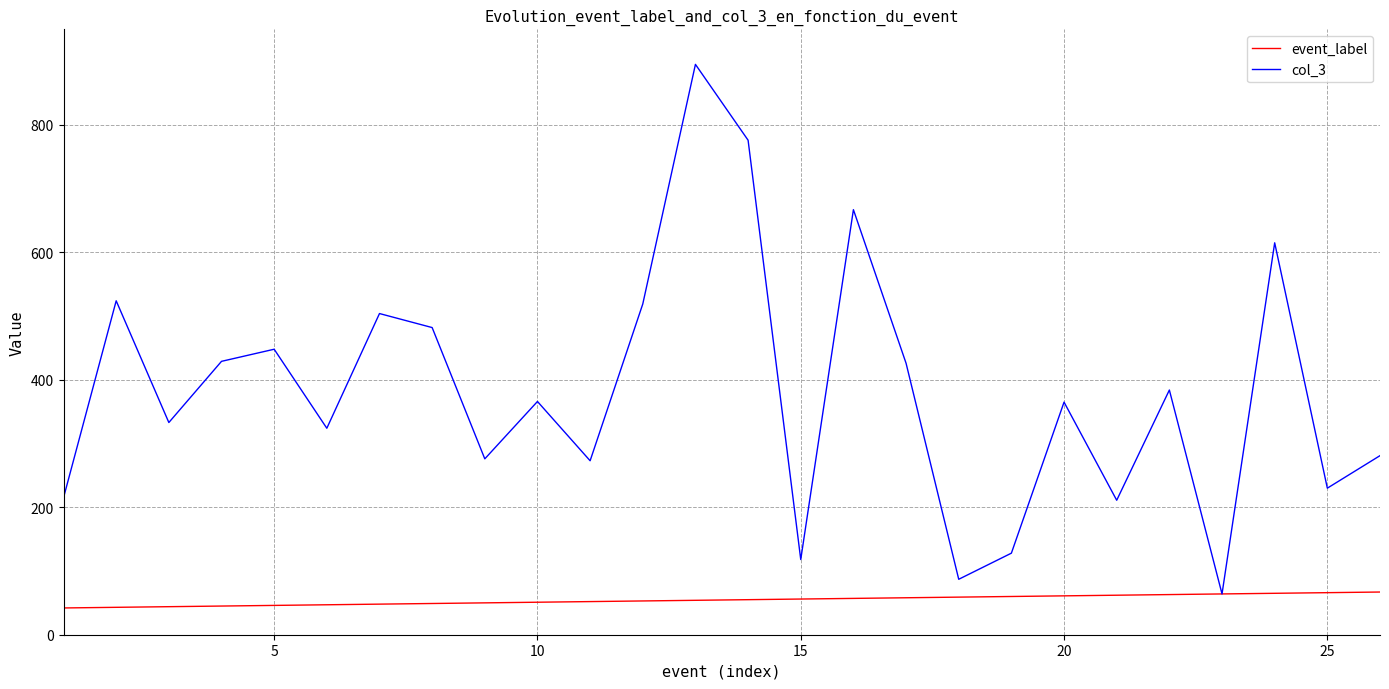

Which series has the widest spread of values?

col_3